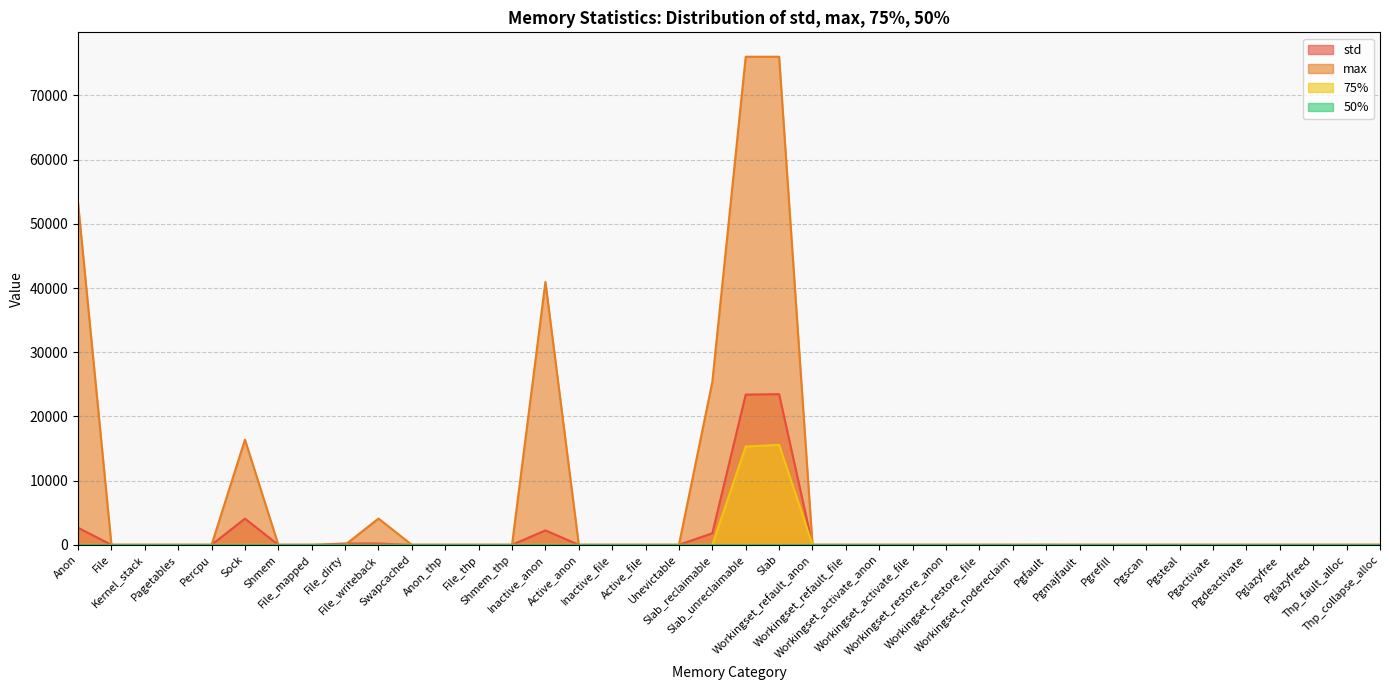

Rank the categories by std value from lowest to highest.

File, Kernel_stack, Pagetables, Percpu, Shmem, File_mapped, Swapcached, Anon_thp, File_thp, Shmem_thp, Active_anon, Inactive_file, Active_file, Unevictable, Workingset_refault_anon, Workingset_refault_file, Workingset_activate_anon, Workingset_activate_file, Workingset_restore_anon, Workingset_restore_file, Workingset_nodereclaim, Pgmajfault, Pgrefill, Pgscan, Pgsteal, Pgactivate, Pgdeactivate, Pglazyfree, Pglazyfreed, Thp_fault_alloc, Thp_collapse_alloc, Pgfault, File_dirty, File_writeback, Slab_reclaimable, Inactive_anon, Anon, Sock, Slab_unreclaimable, Slab